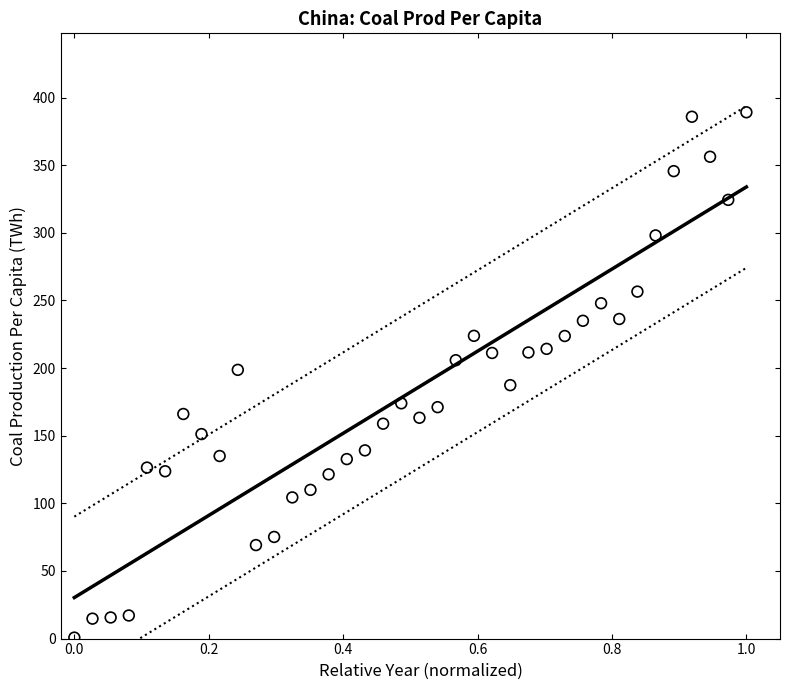

What is the range of Y values (max minus min)?

388.4